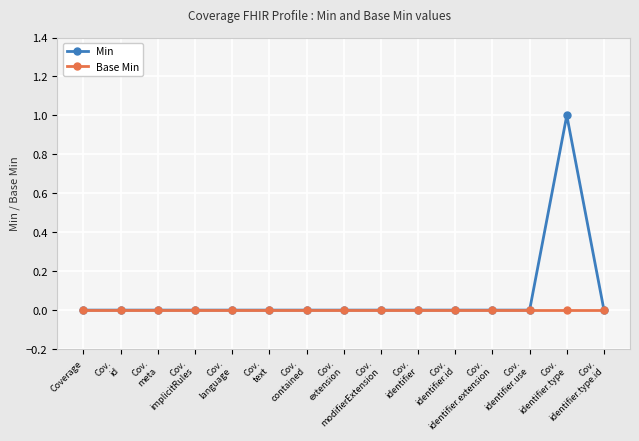

Reading left to right, extract all data points from this chart.

Min: Coverage=0	Cov.
id=0	Cov.
meta=0	Cov.
implicitRules=0	Cov.
language=0	Cov.
text=0	Cov.
contained=0	Cov.
extension=0	Cov.
modifierExtension=0	Cov.
identifier=0	Cov.
identifier.id=0	Cov.
identifier.extension=0	Cov.
identifier.use=0	Cov.
identifier.type=1	Cov.
identifier.type.id=0
Base Min: Coverage=0	Cov.
id=0	Cov.
meta=0	Cov.
implicitRules=0	Cov.
language=0	Cov.
text=0	Cov.
contained=0	Cov.
extension=0	Cov.
modifierExtension=0	Cov.
identifier=0	Cov.
identifier.id=0	Cov.
identifier.extension=0	Cov.
identifier.use=0	Cov.
identifier.type=0	Cov.
identifier.type.id=0